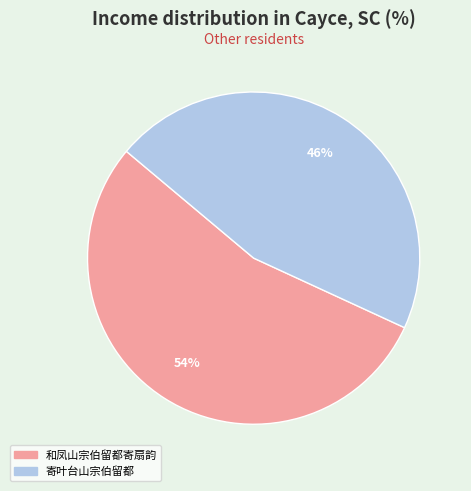

The 和凤山宗伯留都寄扇韵 slice represents 42% of the pie. True or false?

False